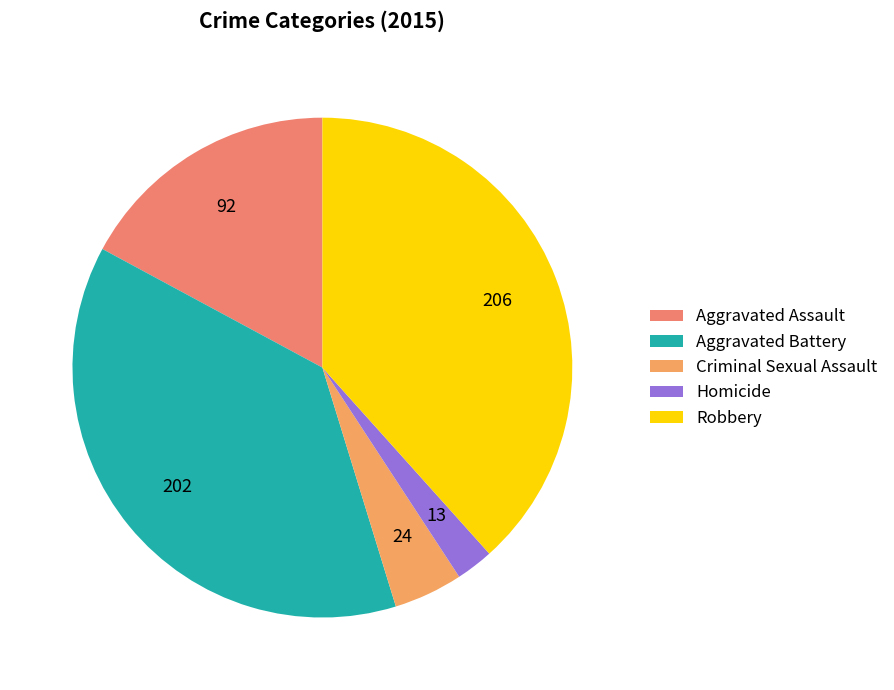

What is the change in value from Aggravated Assault to Criminal Sexual Assault?

-68